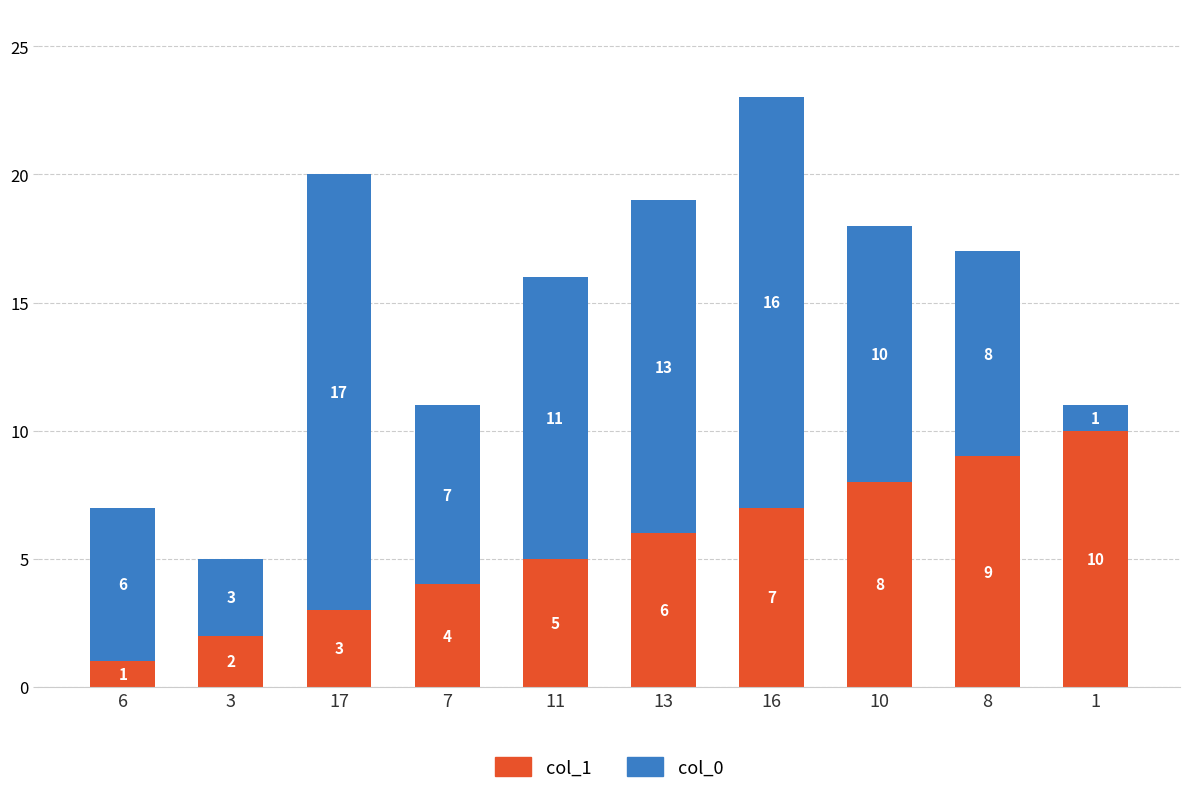

Rank the categories by col_1 value from highest to lowest.

1, 8, 10, 16, 13, 11, 7, 17, 3, 6